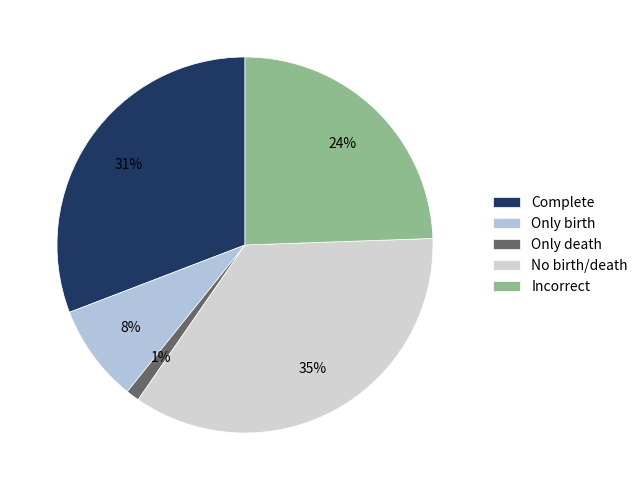

What percentage do Only death and Complete together represent?

32.0%